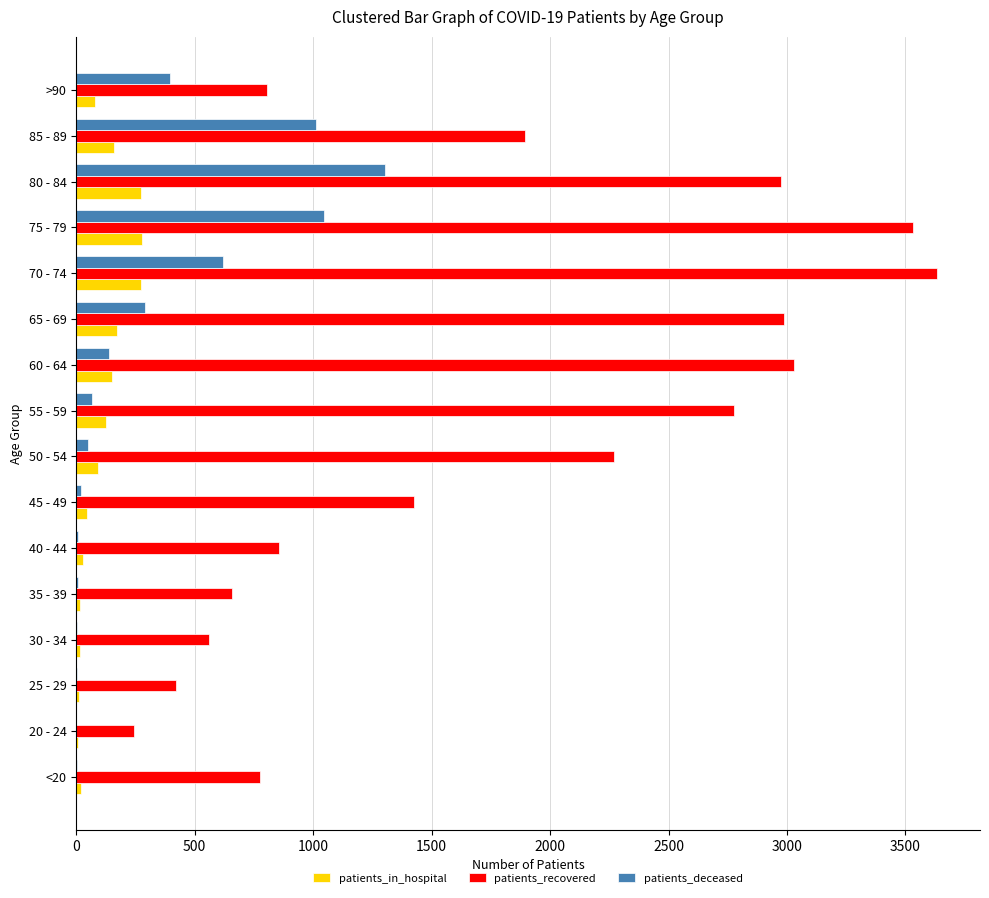

Count the number of categories in the chart.

16